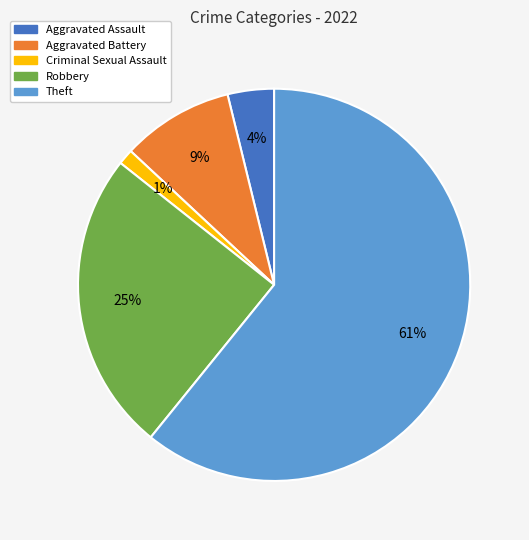

To the nearest percent, what is the average slice percentage?

20%